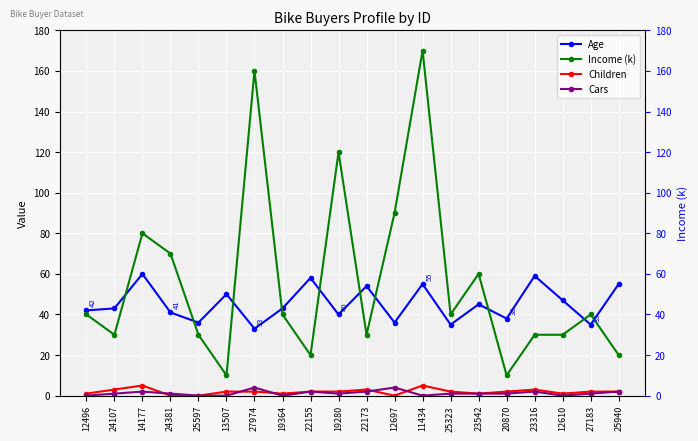

What position from the right is 19280?

11